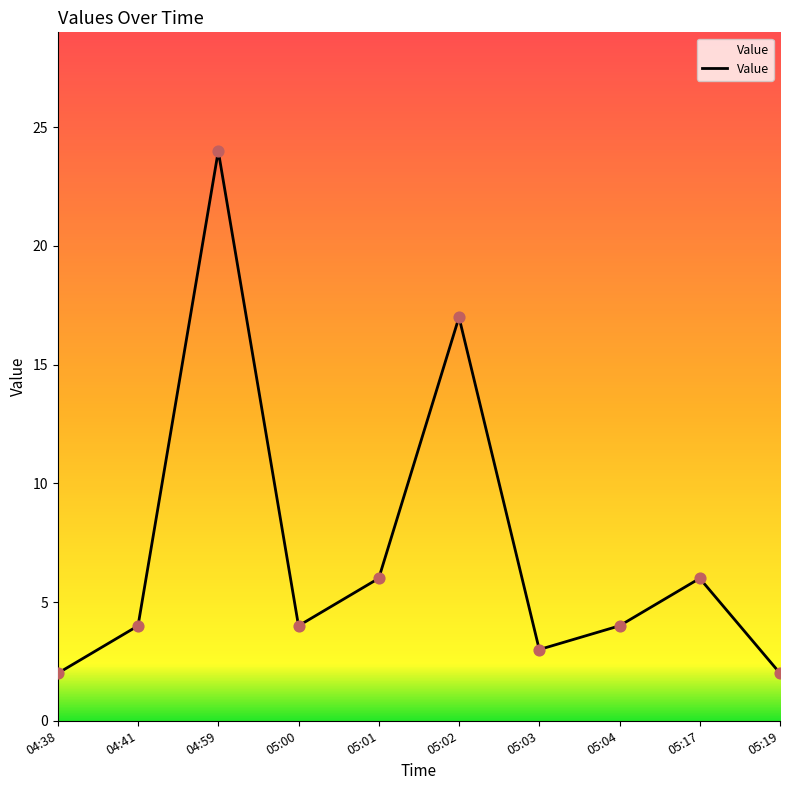

What is the change in value from 05:03 to 05:17?

+3